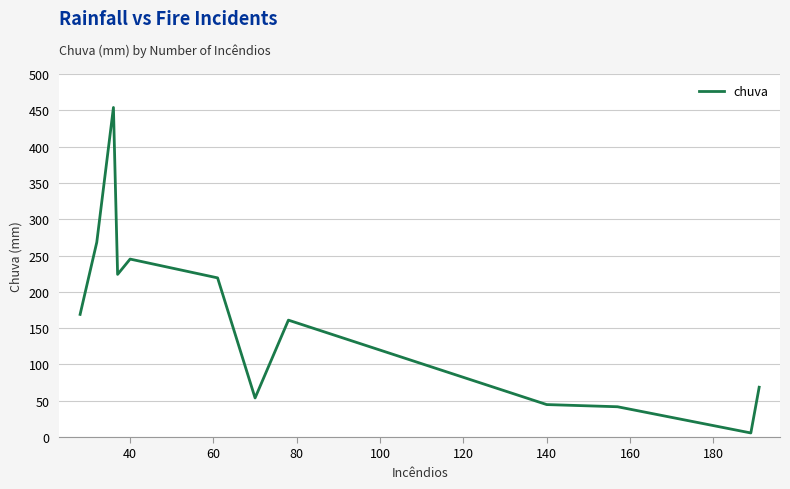

What is the difference between the maximum and minimum values?

448.3